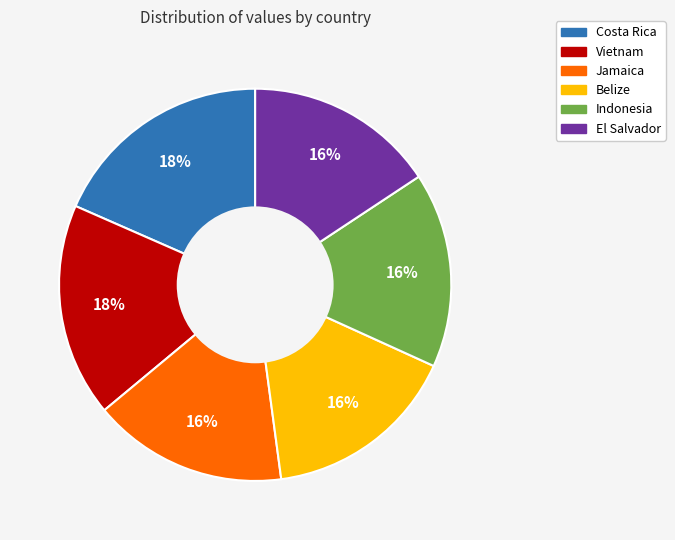

True or false: Belize accounts for 22% of the total.

False